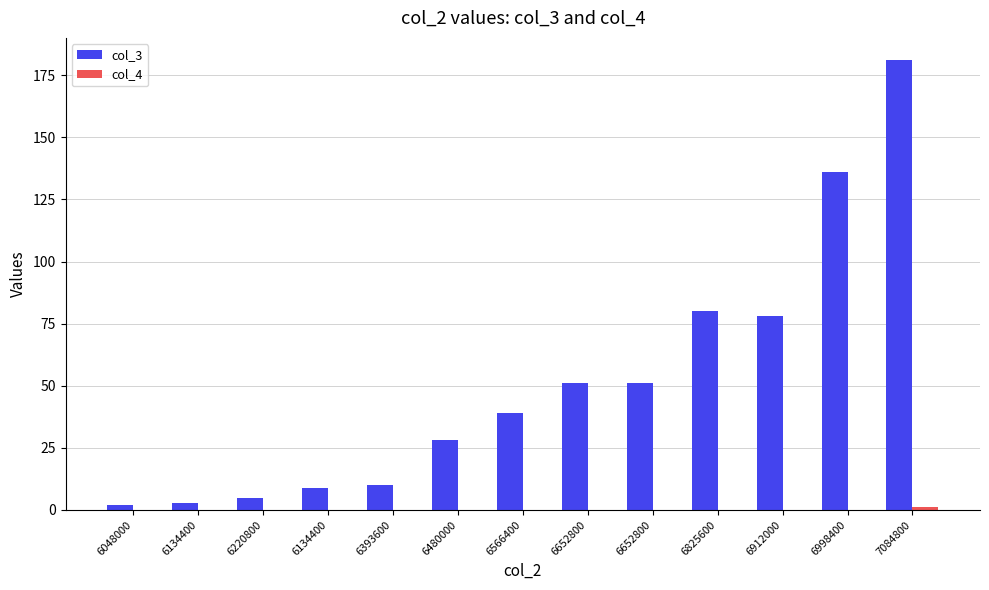

Does the chart contain stacked bars?

No